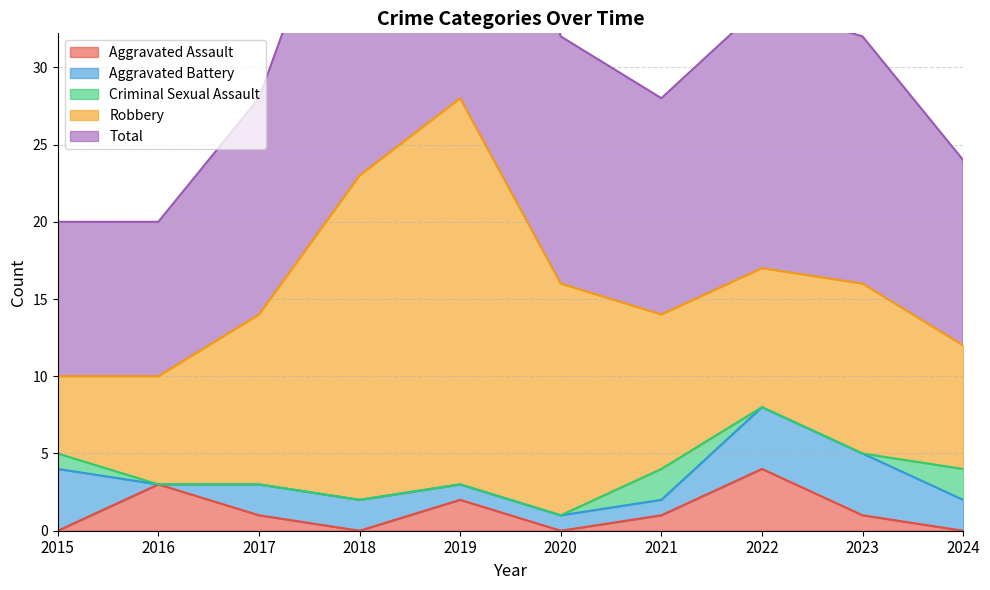

Reading left to right, list all the values displayed in this chart.

Aggravated Assault: 2015=0	2016=3	2017=1	2018=0	2019=2	2020=0	2021=1	2022=4	2023=1	2024=0
Aggravated Battery: 2015=4	2016=0	2017=2	2018=2	2019=1	2020=1	2021=1	2022=4	2023=4	2024=2
Criminal Sexual Assault: 2015=1	2016=0	2017=0	2018=0	2019=0	2020=0	2021=2	2022=0	2023=0	2024=2
Robbery: 2015=5	2016=7	2017=11	2018=21	2019=25	2020=15	2021=10	2022=9	2023=11	2024=8
Total: 2015=10	2016=10	2017=14	2018=23	2019=28	2020=16	2021=14	2022=17	2023=16	2024=12